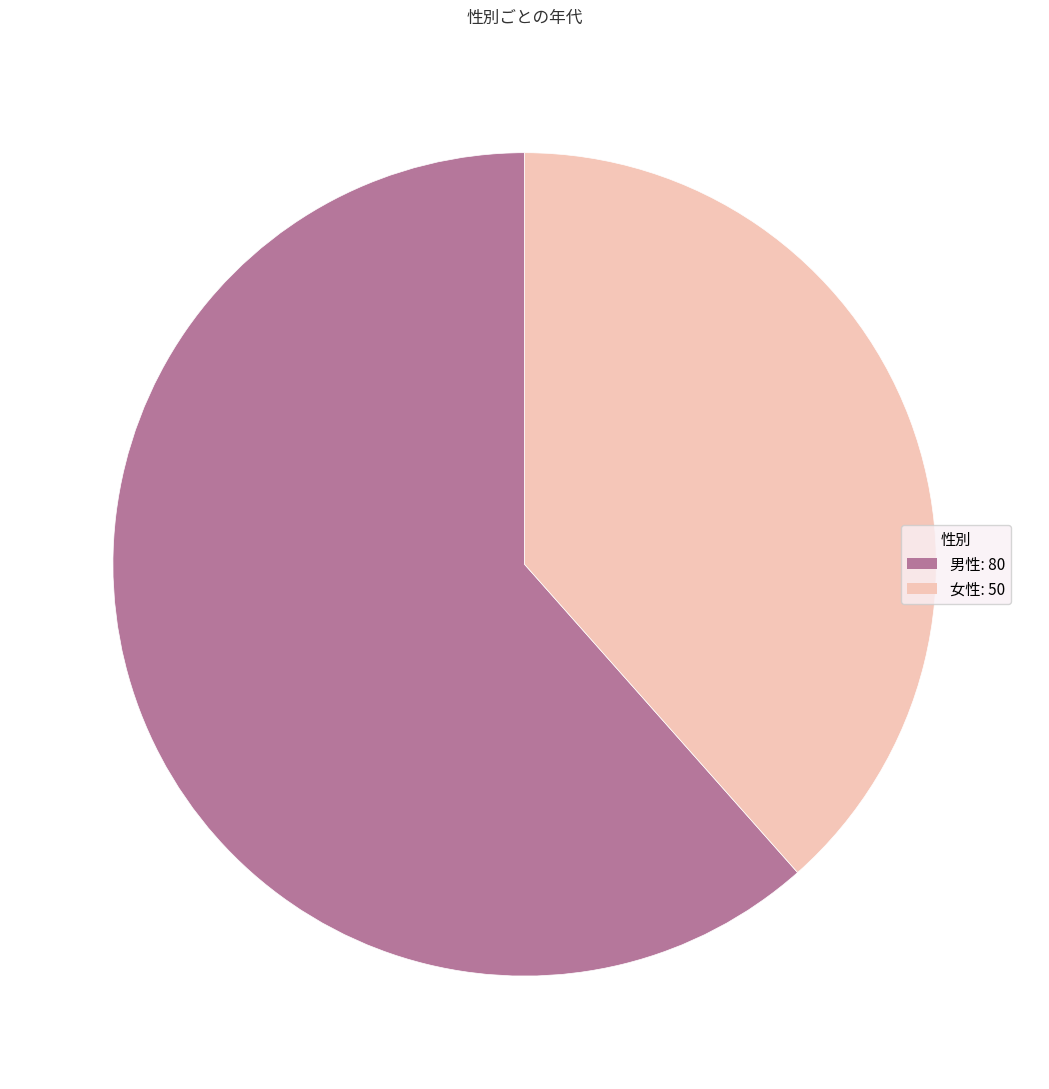

Which slice is the largest?

男性